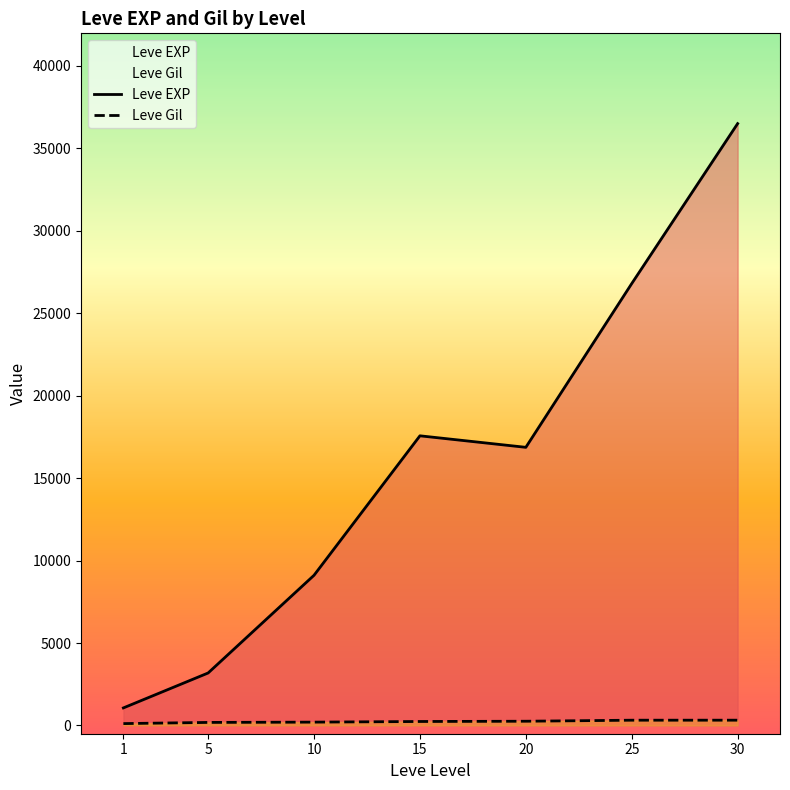

Rank the series by their average value, from highest to lowest.

Leve EXP, Leve Gil